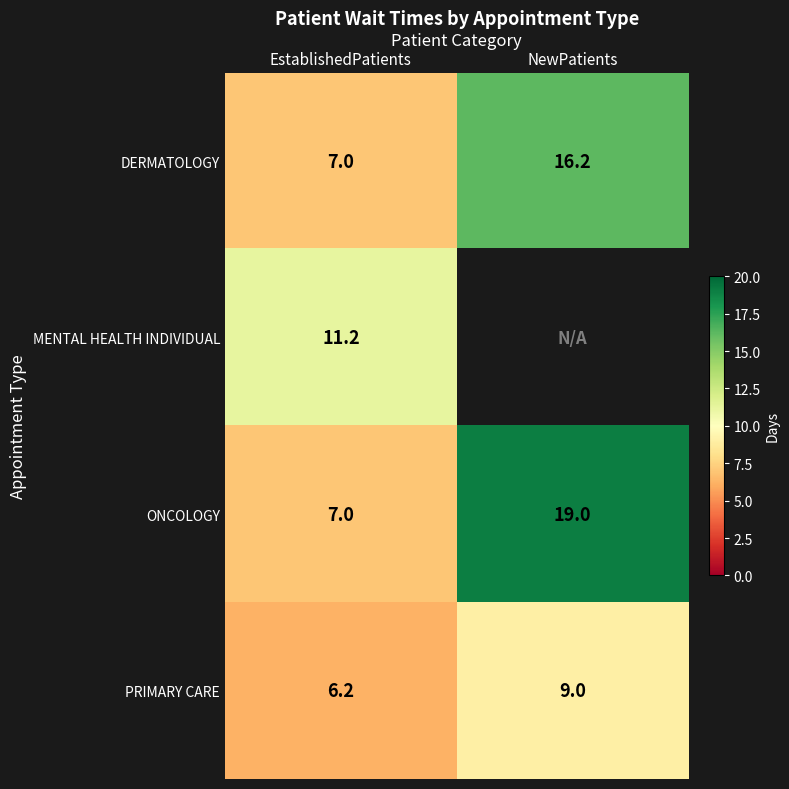

Is the value of DERMATOLOGY at NewPatients greater than the value of ONCOLOGY at EstablishedPatients?

Yes